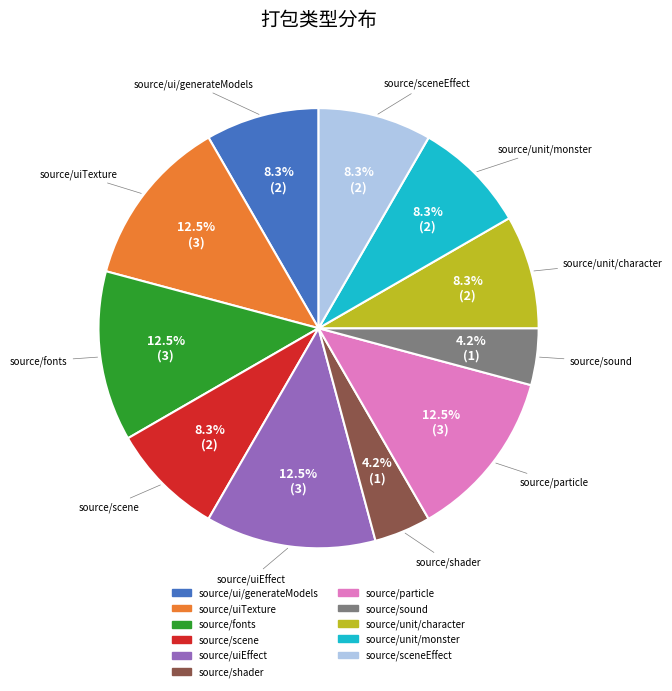

Does any single category account for the majority?

No